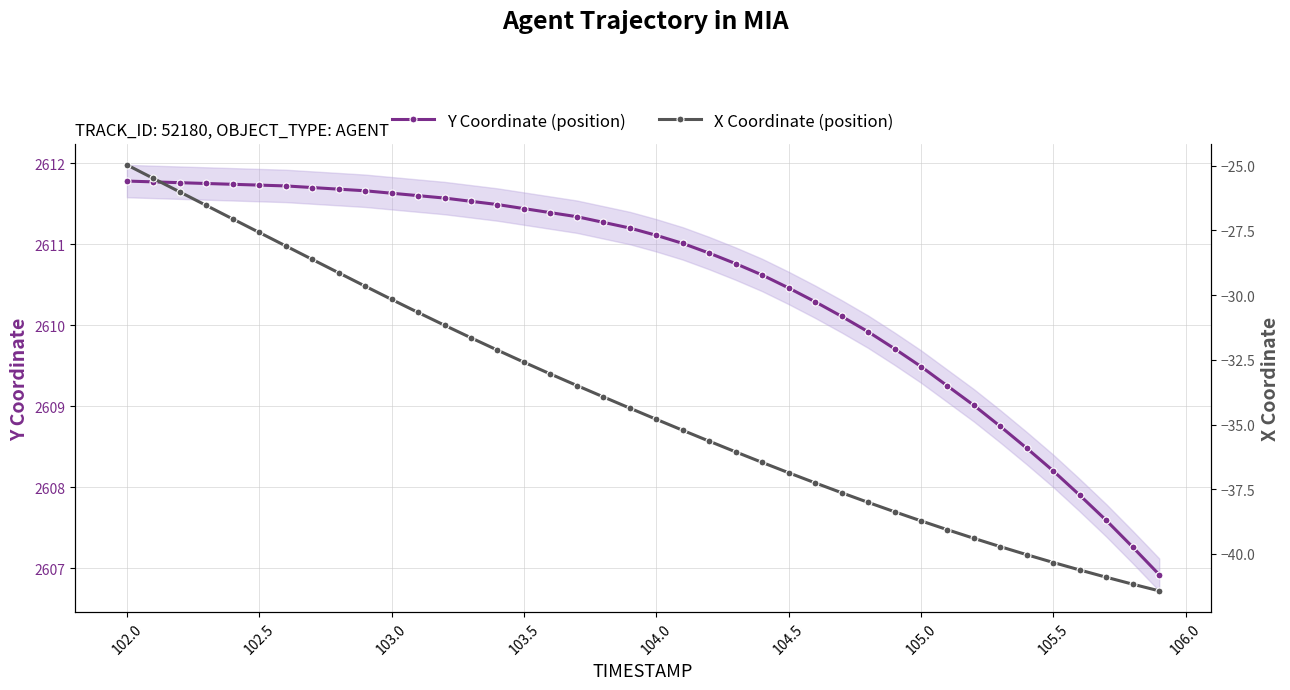

What is the highest value of the Y Coordinate (position) series?

2611.8